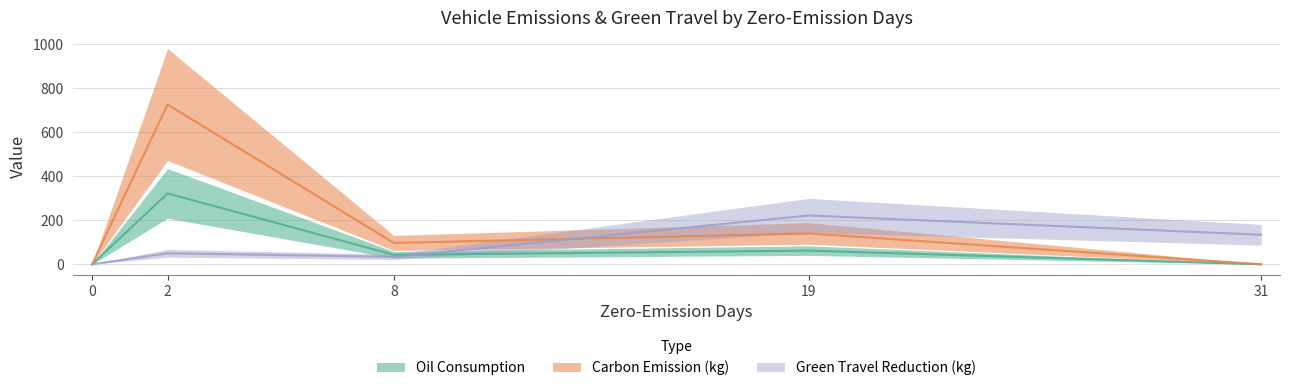

At which label is Oil Consumption closest to 203?

2